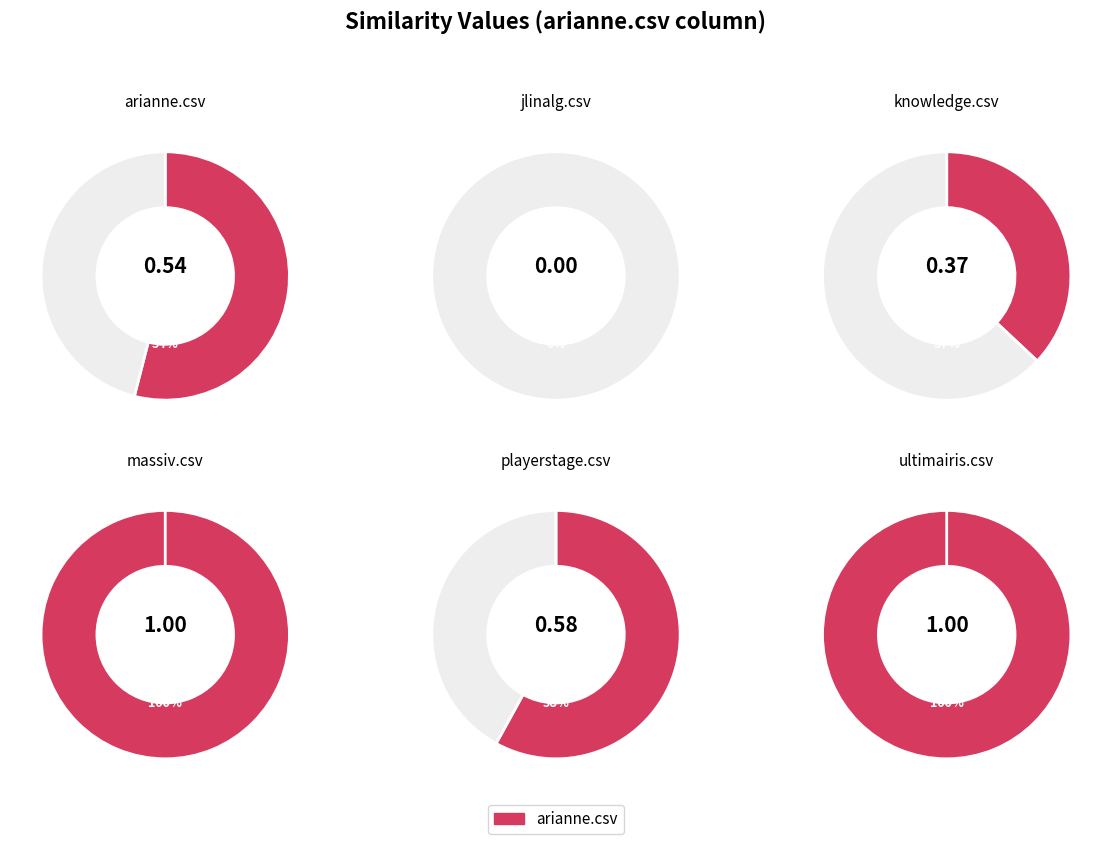

Do knowledge.csv and arianne.csv together represent more than half of the pie?

No